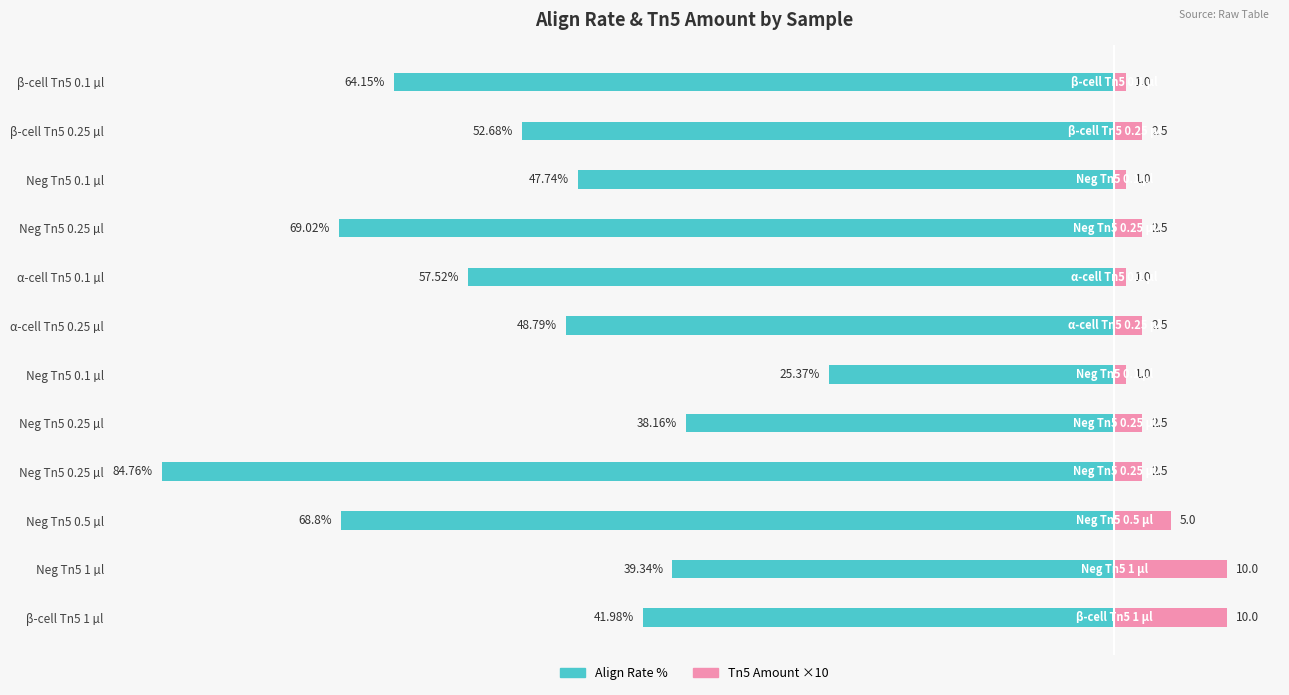

Which has a higher value, Neg Tn5 0.1 µl or Neg Tn5 0.5 µl?

Neg Tn5 0.1 µl